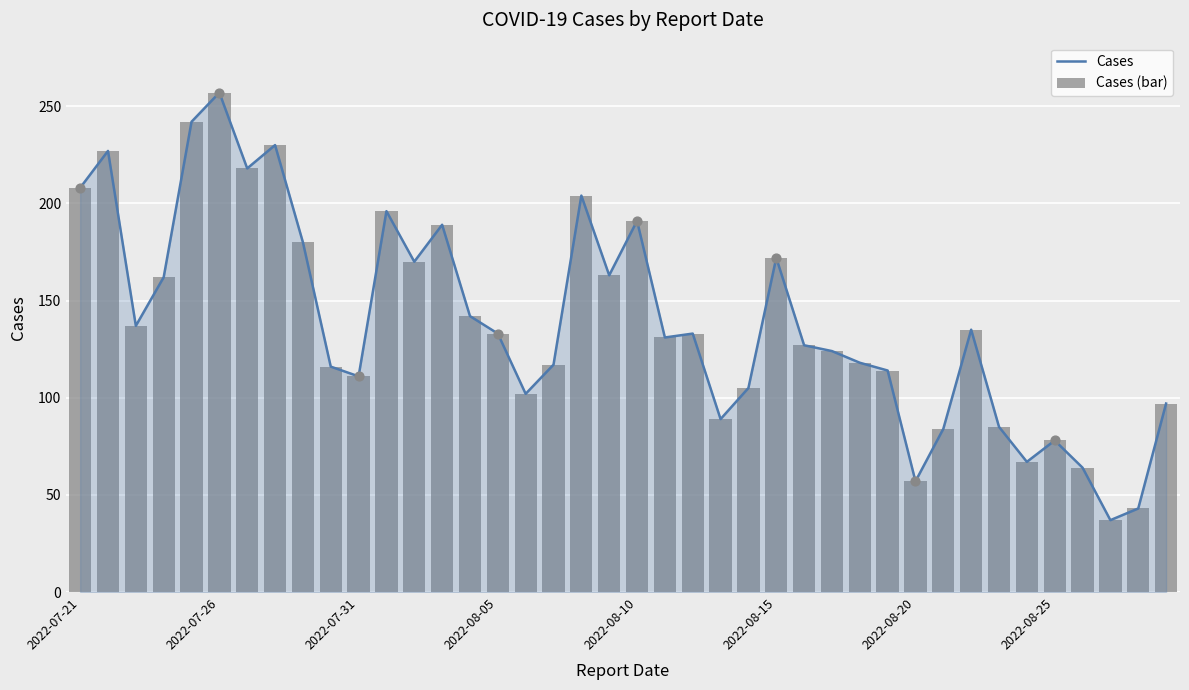

Is the value of Cases (bar) at 2022-08-10 greater than the value of Cases at 2022-07-21?

No